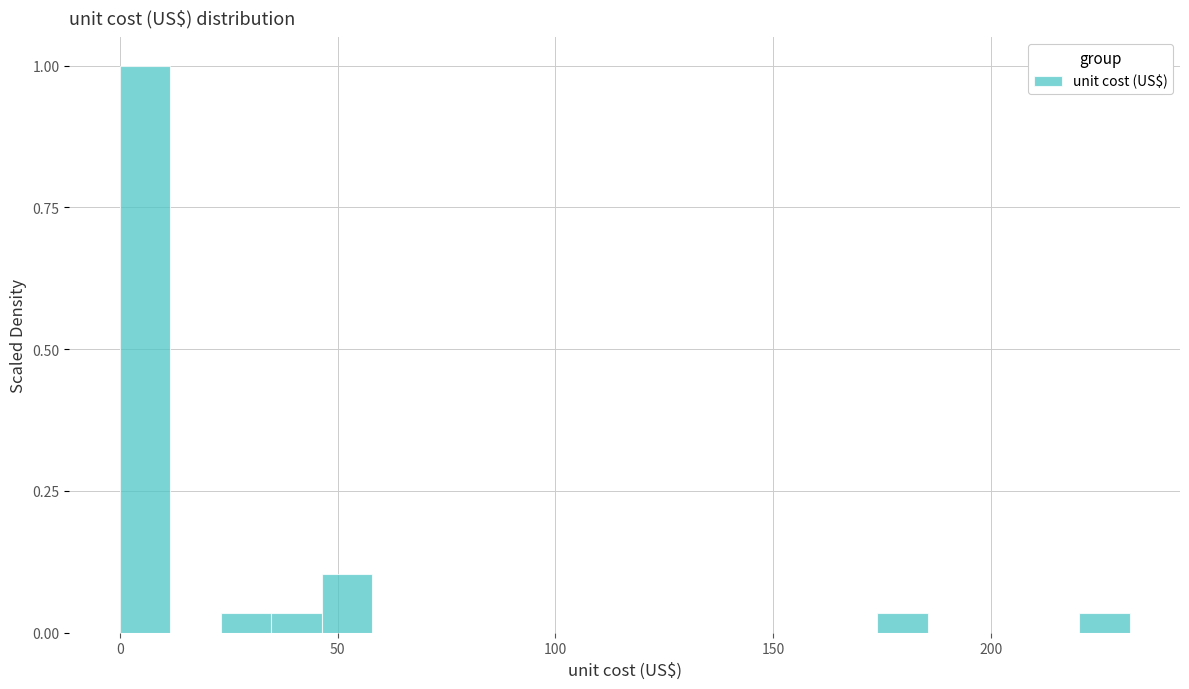

Around what value on the x-axis is the tallest bar? Give the approximate position of its centre, as read against the axis.

5